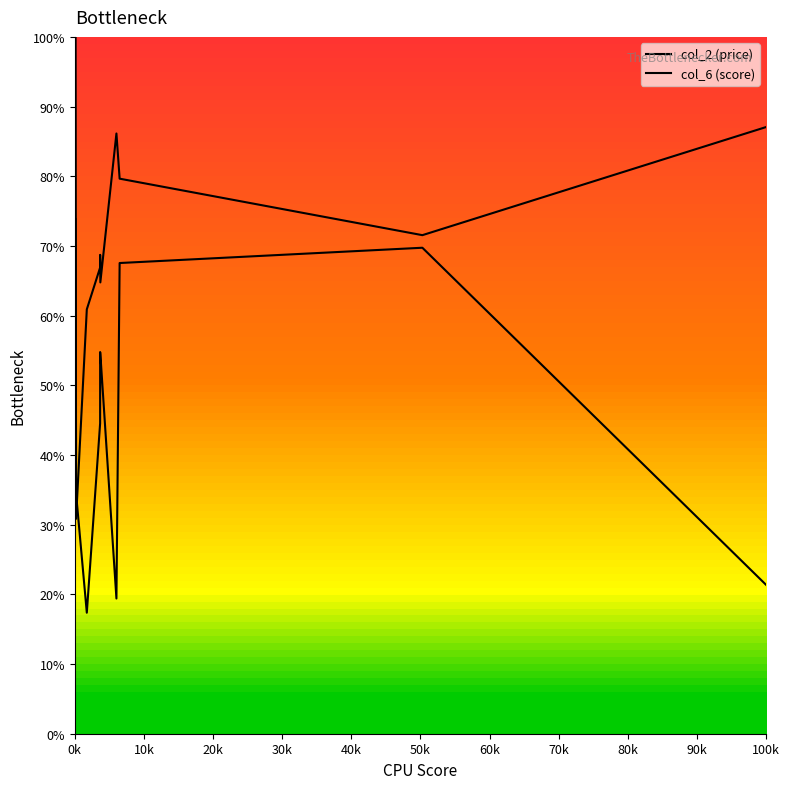

How many times do col_6 (score) and col_2 (price) cross each other?

1